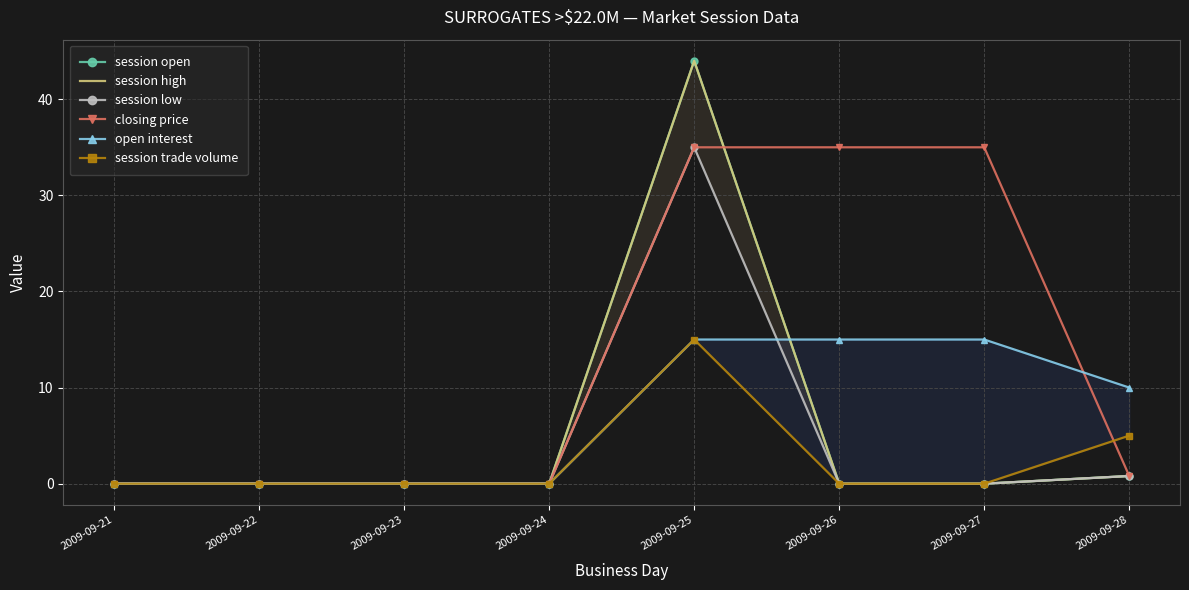

At which category does session high reach its first local peak?

2009-09-25